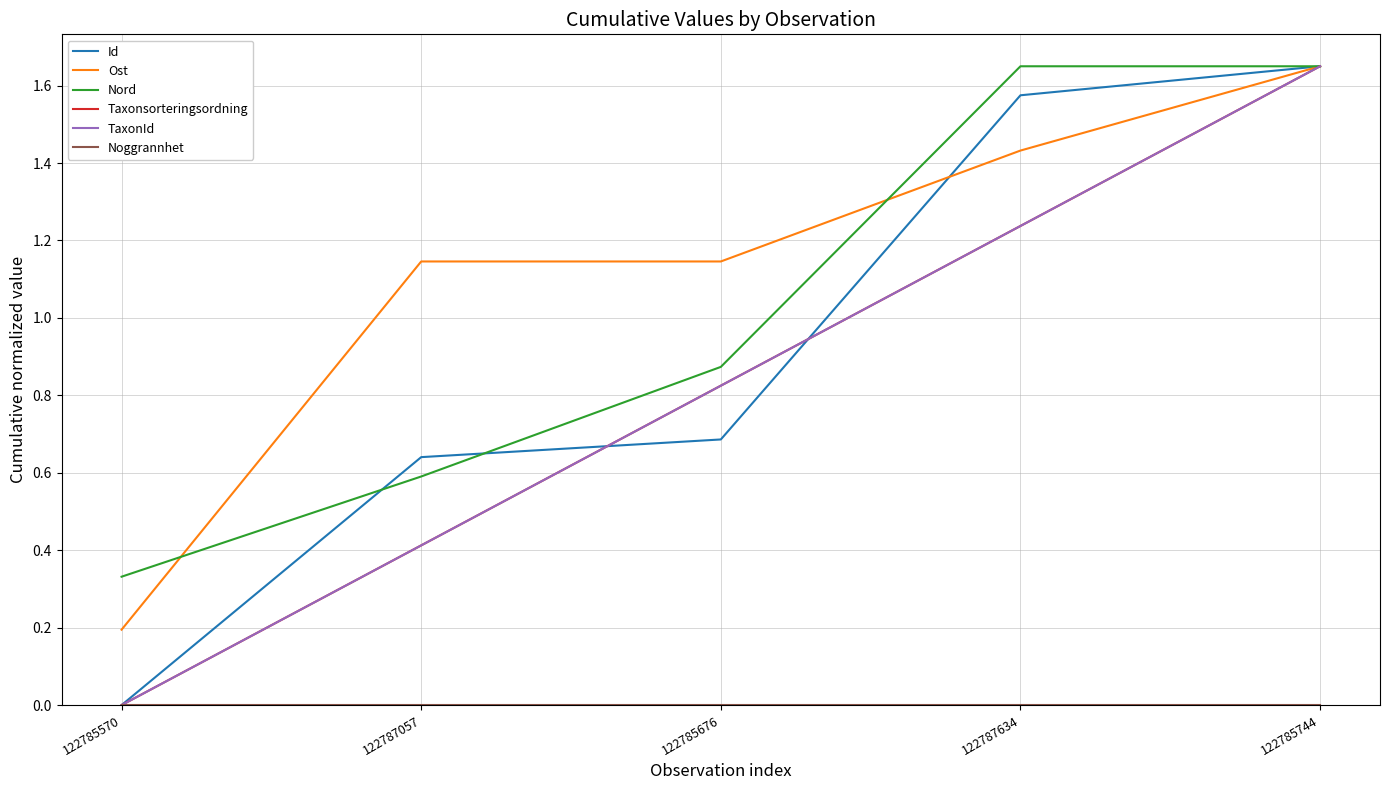

Is the value of Taxonsorteringsordning at 122787634 greater than the value of Nord at 122787634?

No